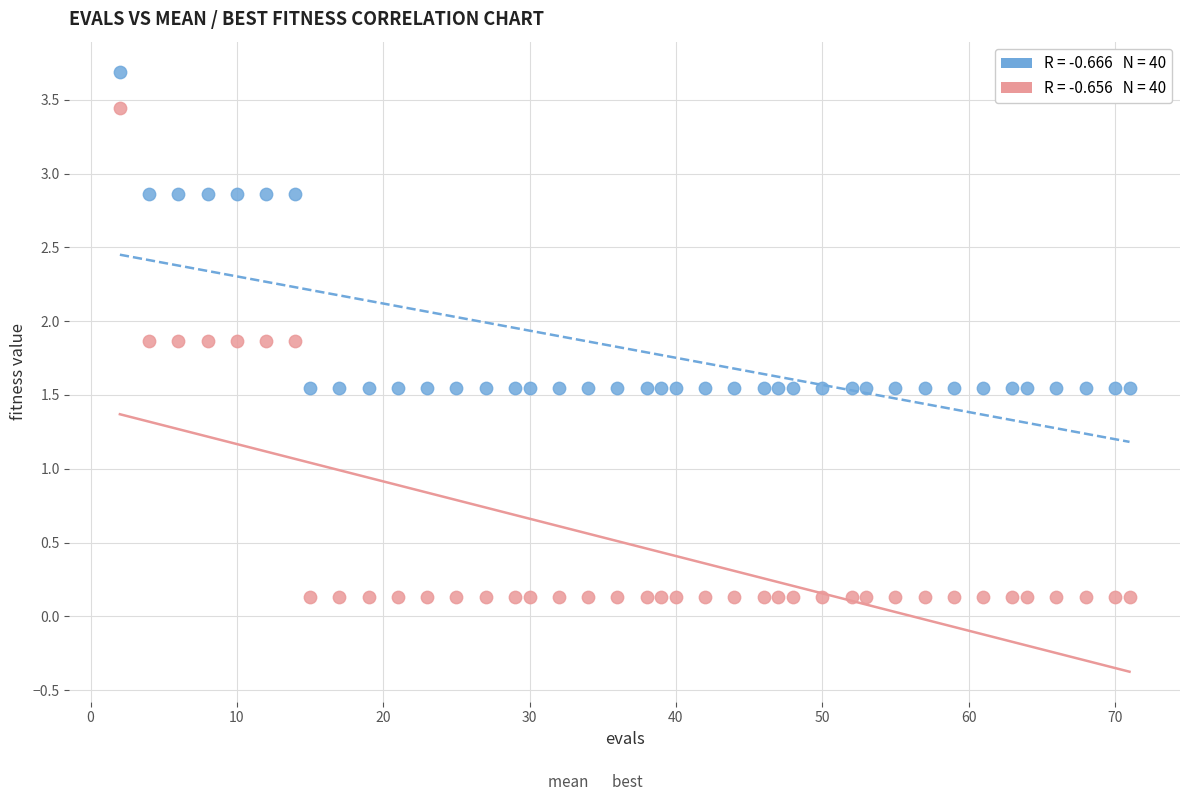

Across all data points, what is the range of Y values (max minus min)?

3.6